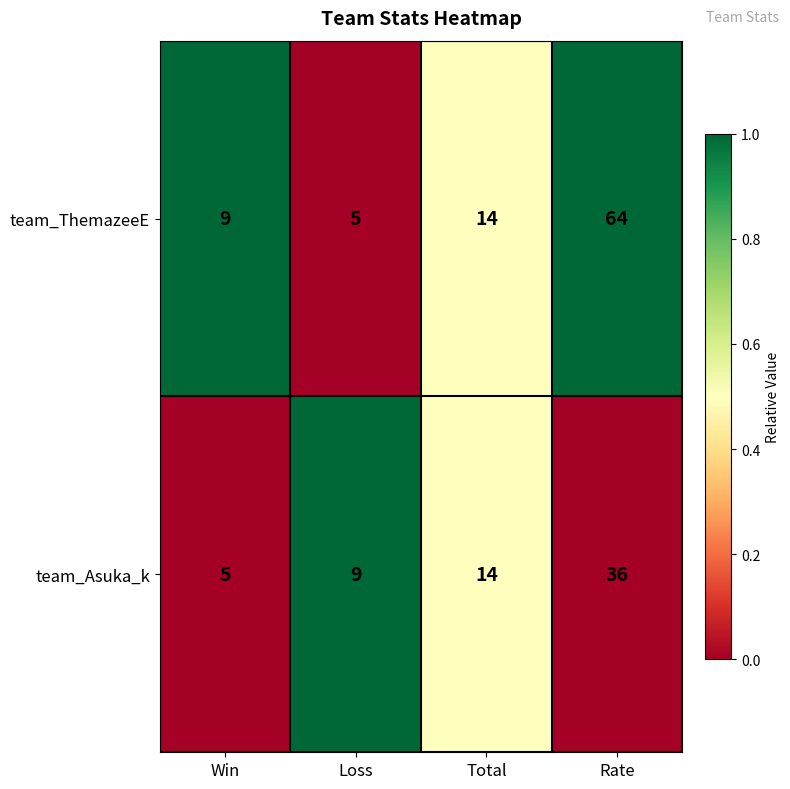

Which series has the widest spread of values?

team_ThemazeeE